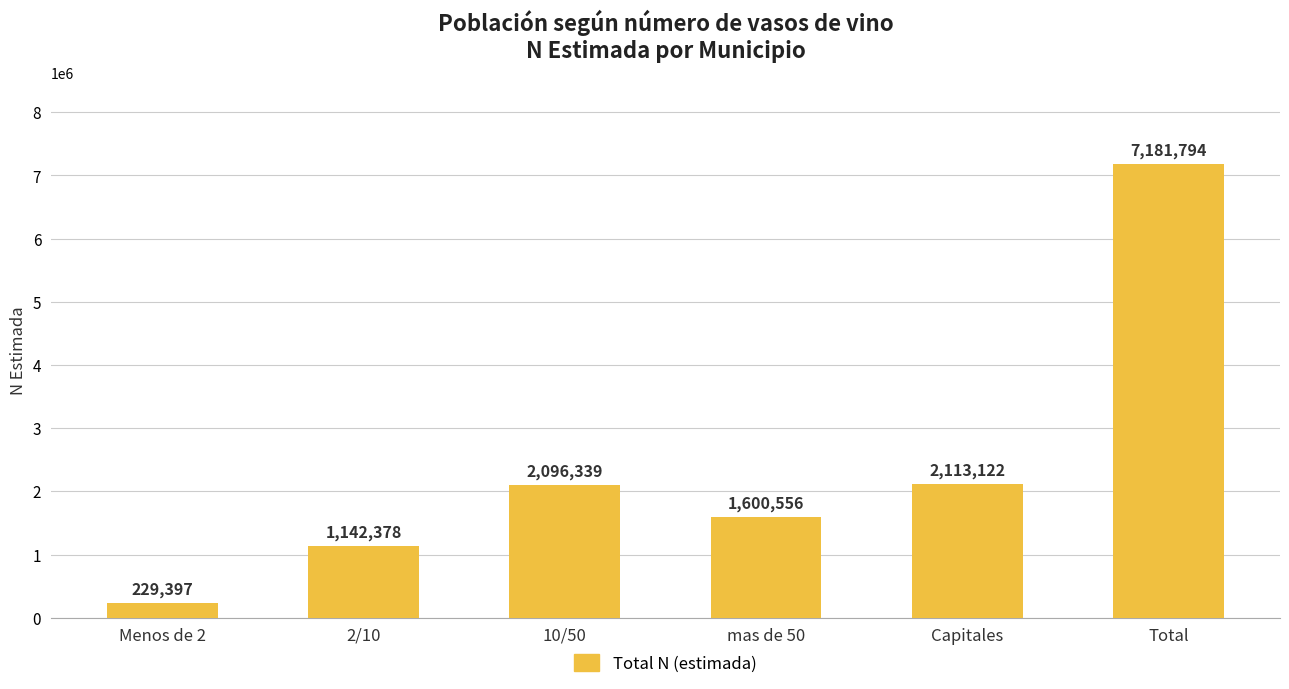

What is the label of the 3rd bar from the right?

mas de 50